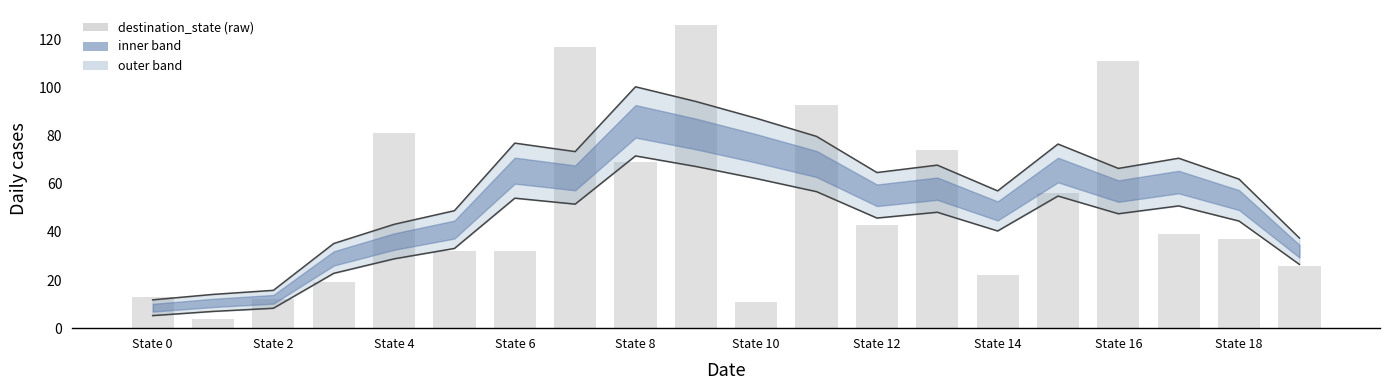

Reading left to right, transcribe all the data shown in this chart.

upper line: 11.8	14.0	15.7	35.2	43.2	48.9	77.0	73.4	100.4	94.3	87.3	79.7	64.7	67.8	57.1	76.6	66.4	70.7	62.0	37.5
lower line: 5.2	7.0	8.3	22.8	28.8	33.1	54.0	51.6	71.6	67.2	62.2	56.8	45.8	48.2	40.4	54.9	47.6	50.8	44.5	26.5
destination_state (raw): 13.0	4.0	12.0	19.0	81.0	32.0	32.0	117.0	69.0	126.0	11.0	93.0	43.0	74.0	22.0	56.0	111.0	39.0	37.0	26.0